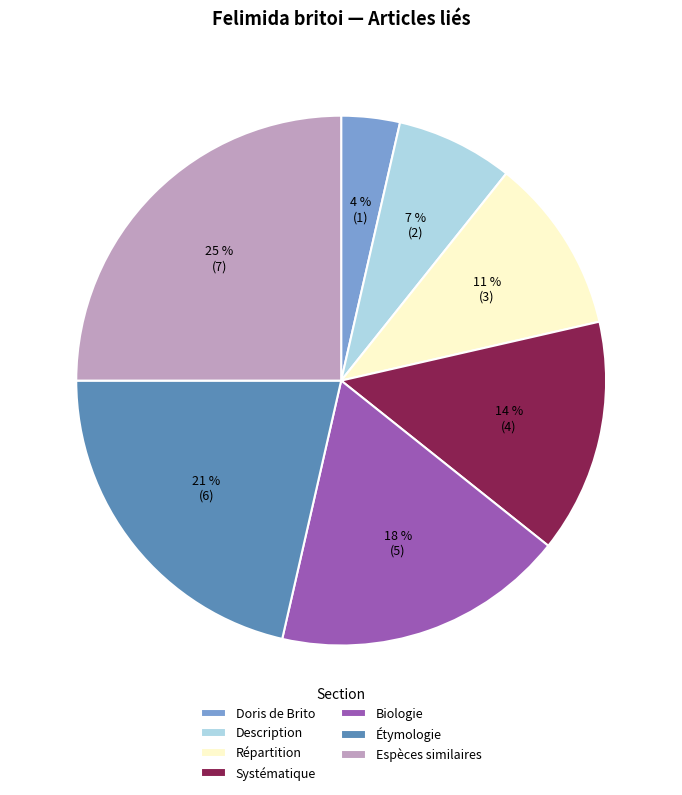

How many slices are in this pie chart?

7